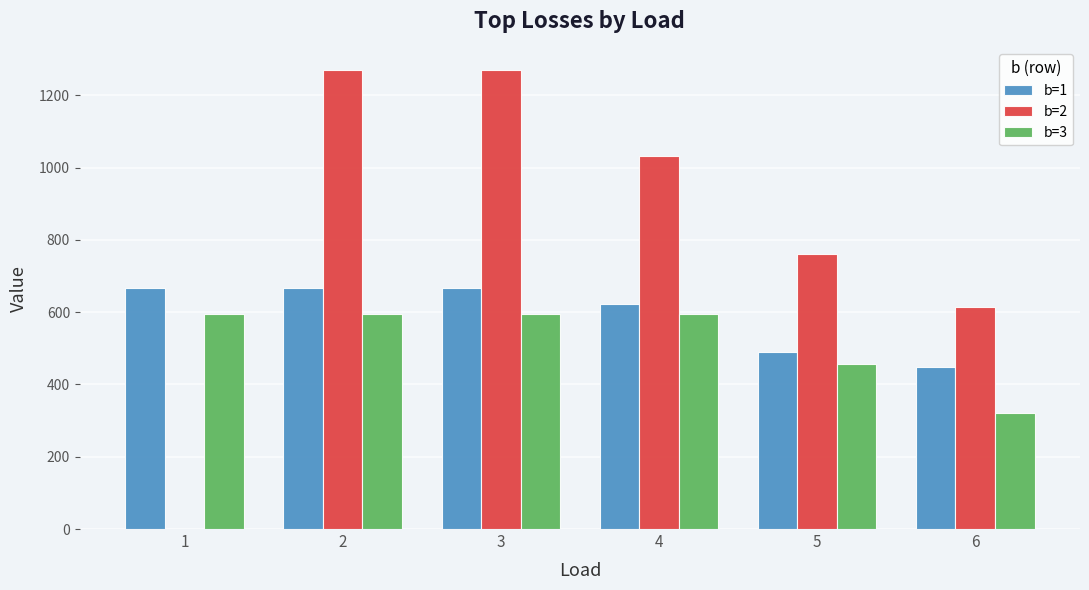

Which series has the largest total across all categories?

b=2